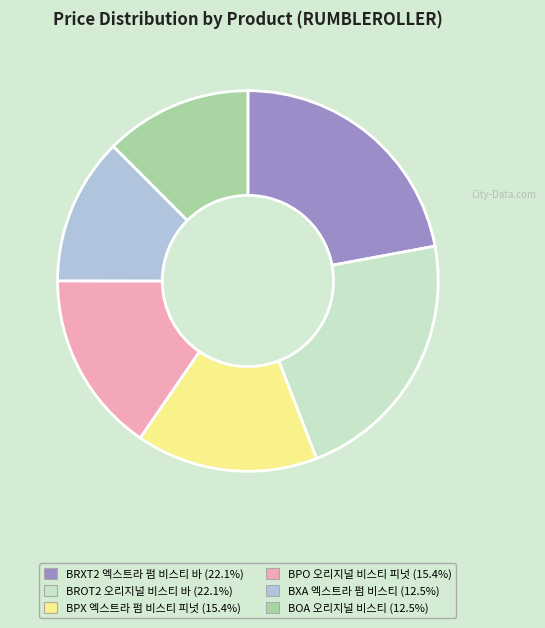

Which has a higher value, BRXT2 엑스트라 펌 비스티 바 or BPX 엑스트라 펌 비스티 피넛?

BRXT2 엑스트라 펌 비스티 바